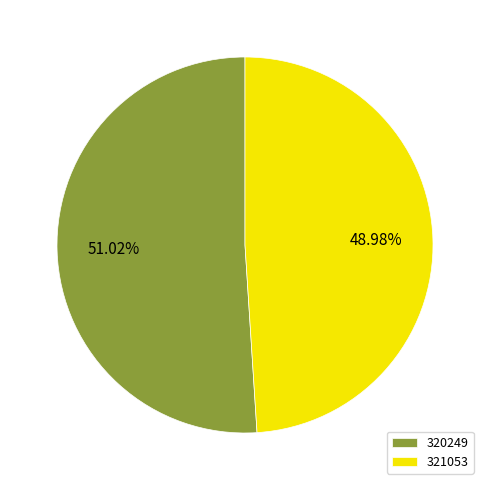

To the nearest percent, what portion does 320249 represent?

51%